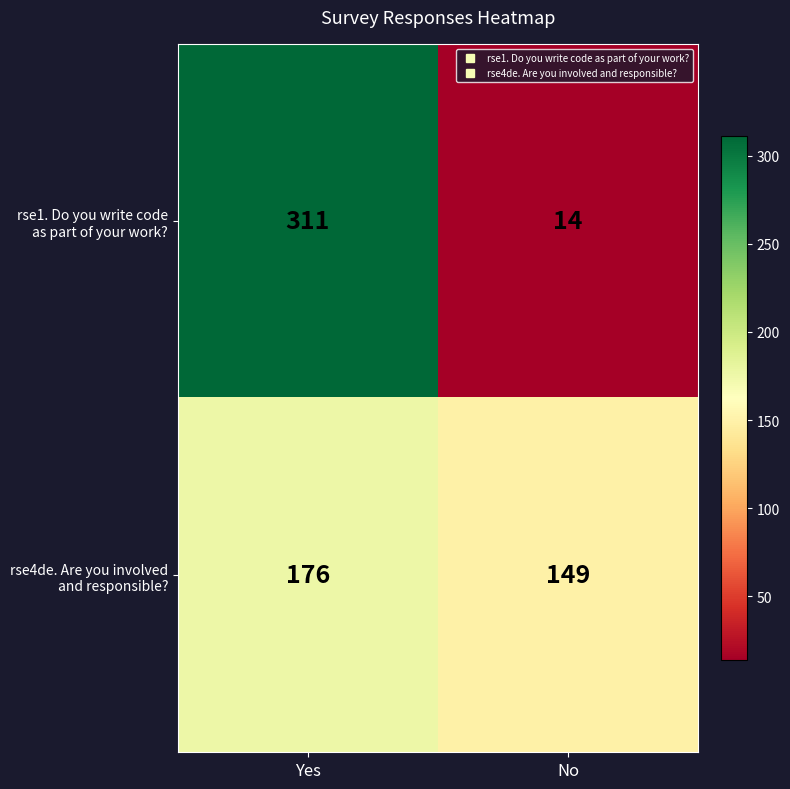

At which category is the sum across all series the highest?

Yes